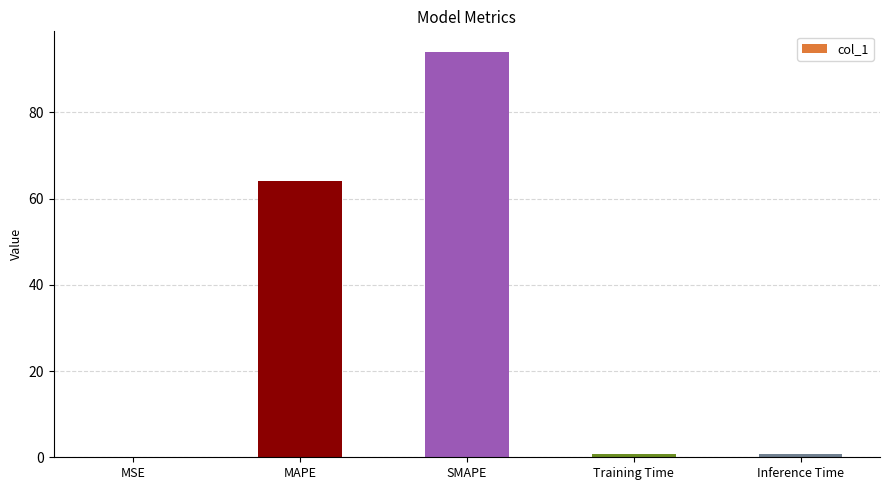

At which label is the value closest to 47?

MAPE